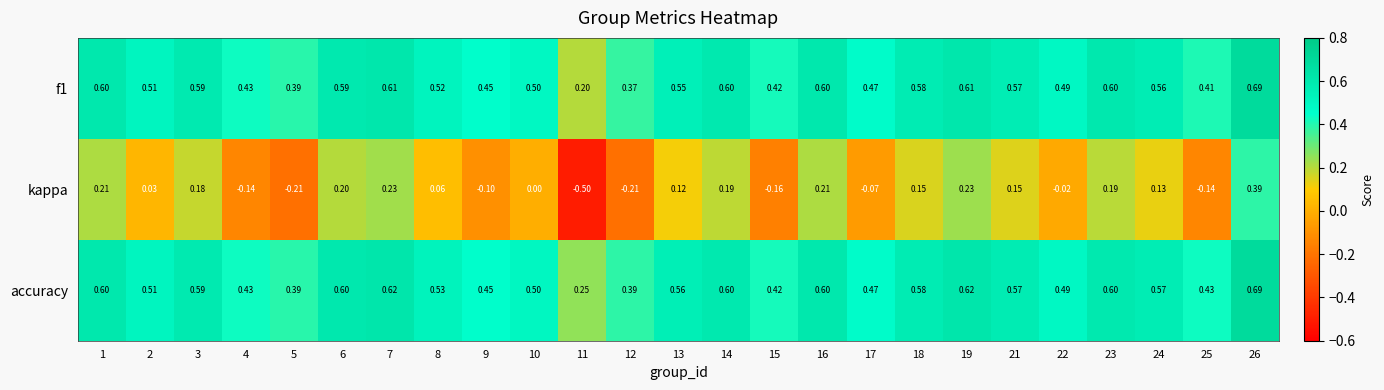

Which series has the largest range (max minus min)?

kappa